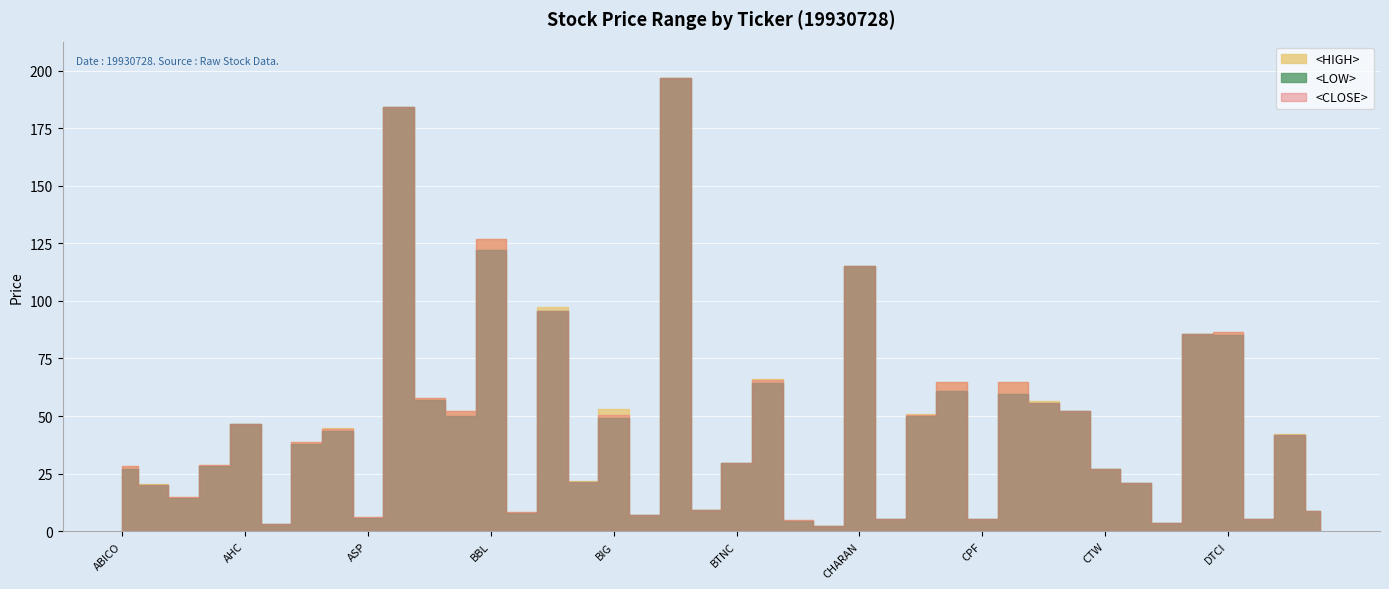

At which label does <CLOSE> first exceed 38?

AHC